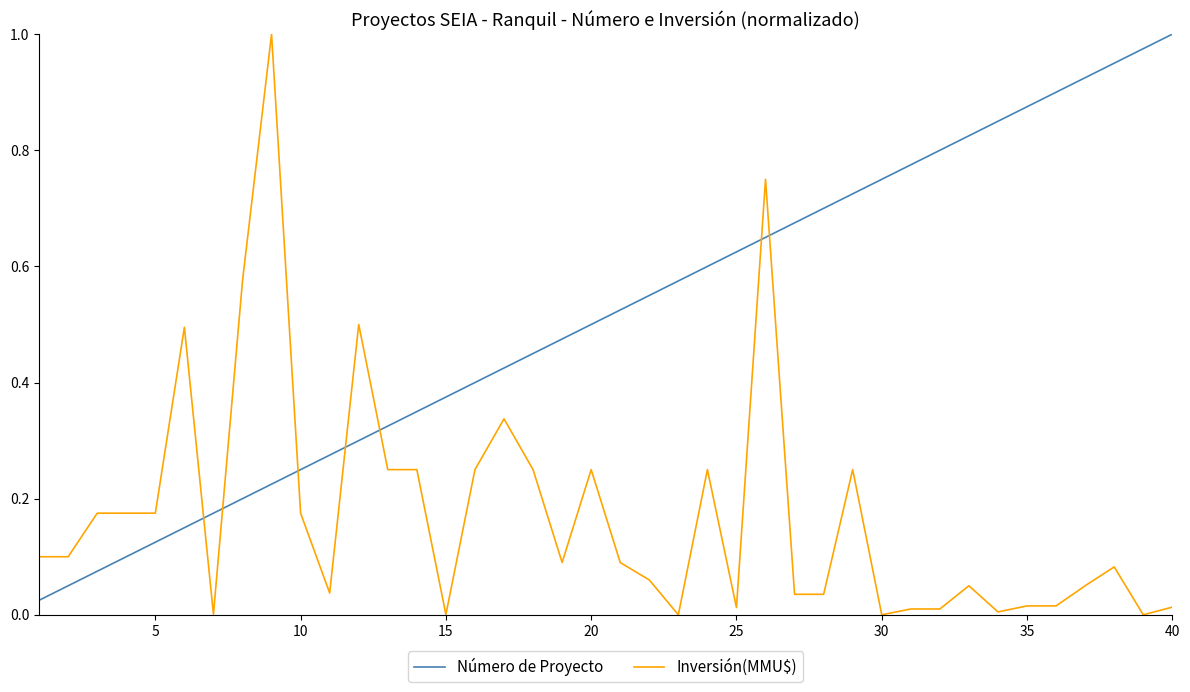

How many times do Inversión(MMU$) and Número de Proyecto cross each other?

7